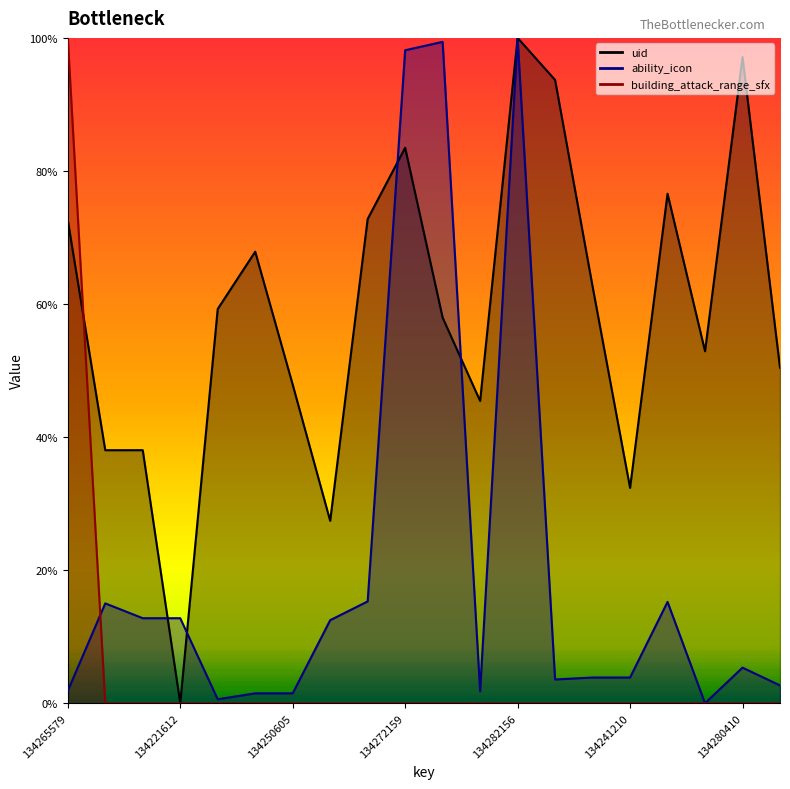

What is the spread (max minus min) of values at 134280410?

97.1